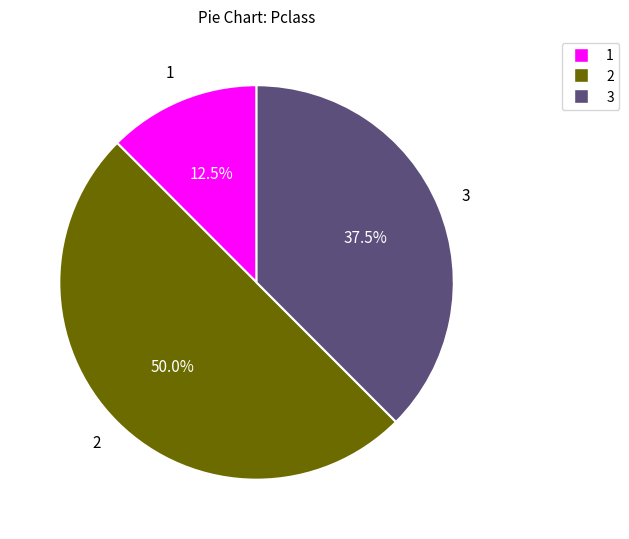

Count the number of slices in the pie.

3